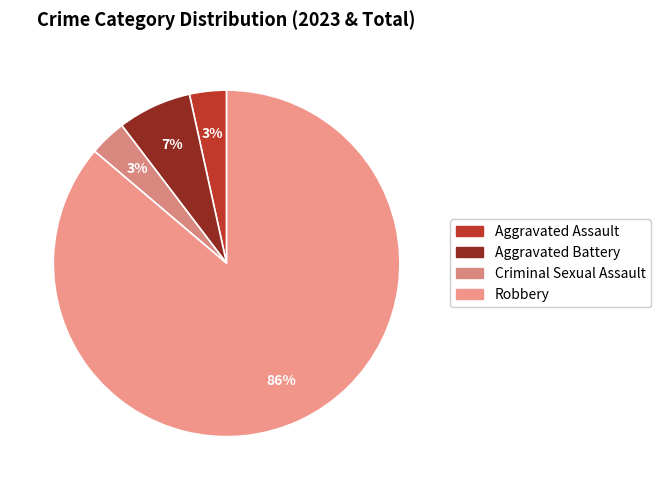

Rank the categories by value from lowest to highest.

Aggravated Assault, Criminal Sexual Assault, Aggravated Battery, Robbery